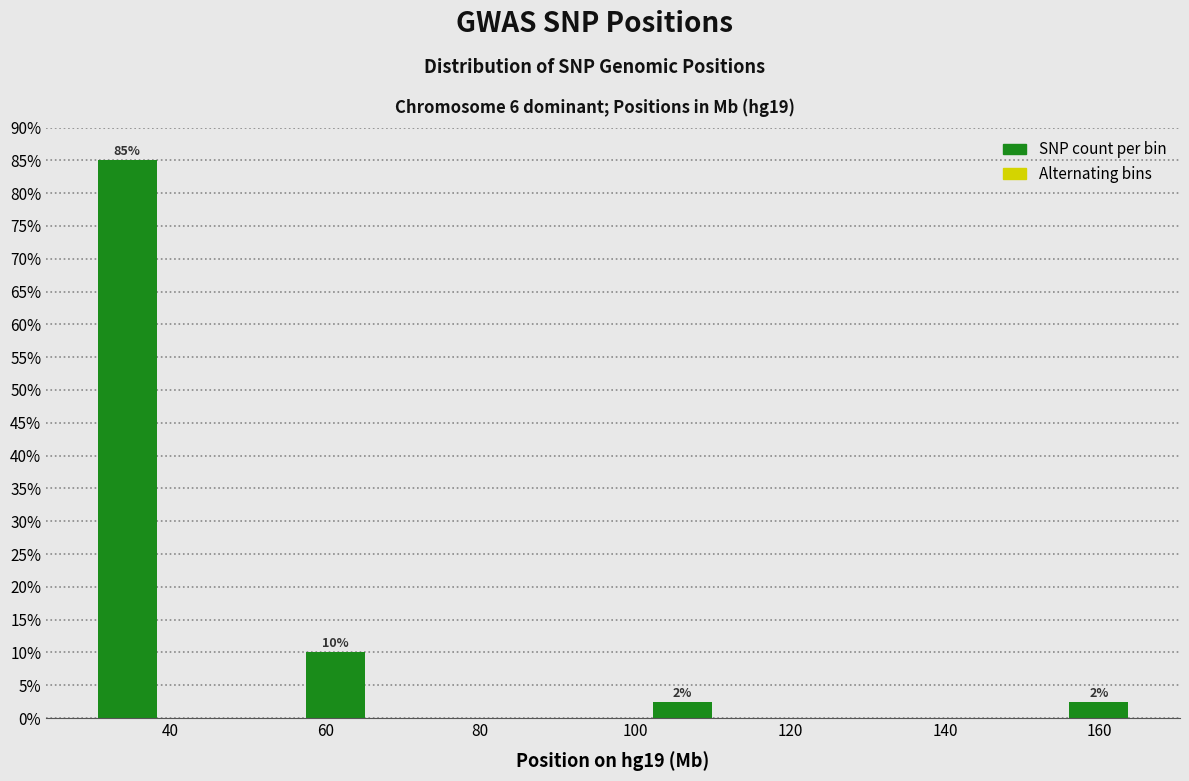

Over which range of the x-axis is the bar tallest?

30 to 38